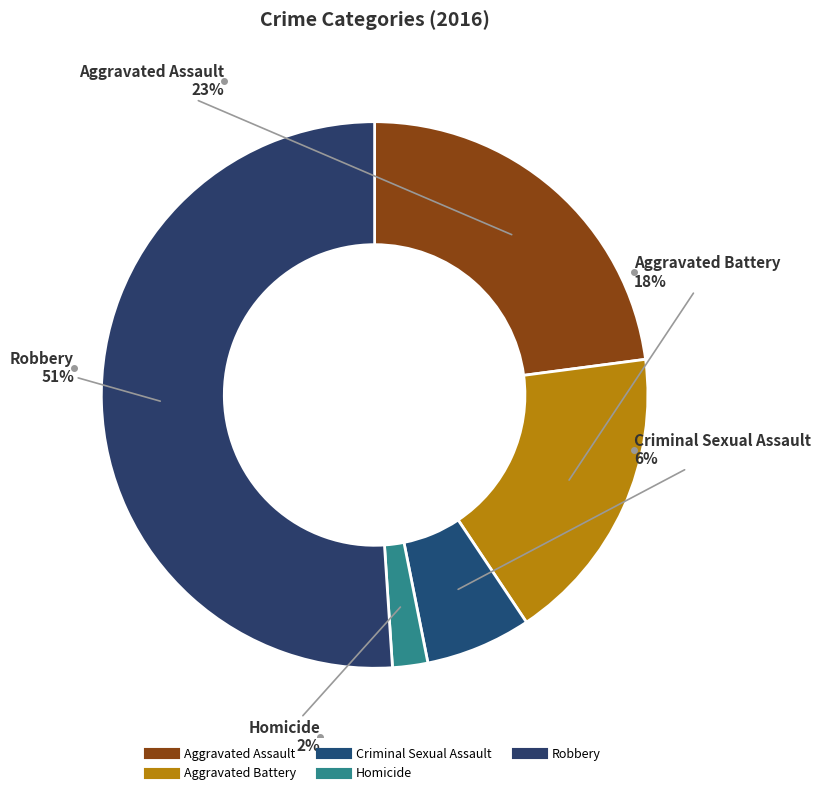

Is it true that Aggravated Assault is 23% of the pie?

True